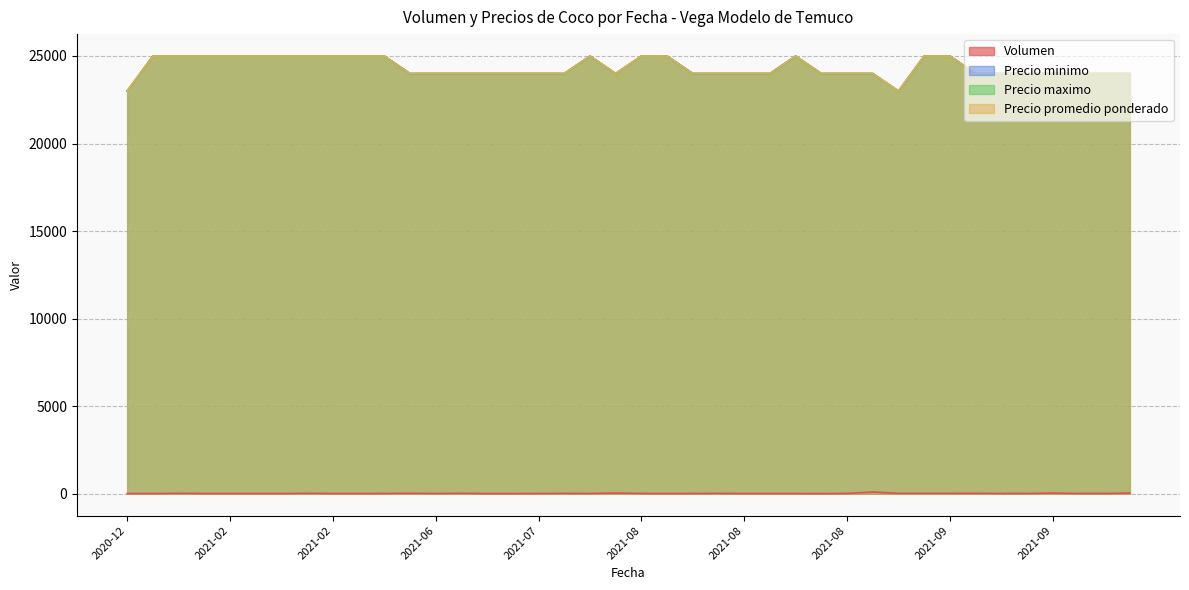

How many values in the Precio minimo series exceed 24000?

16